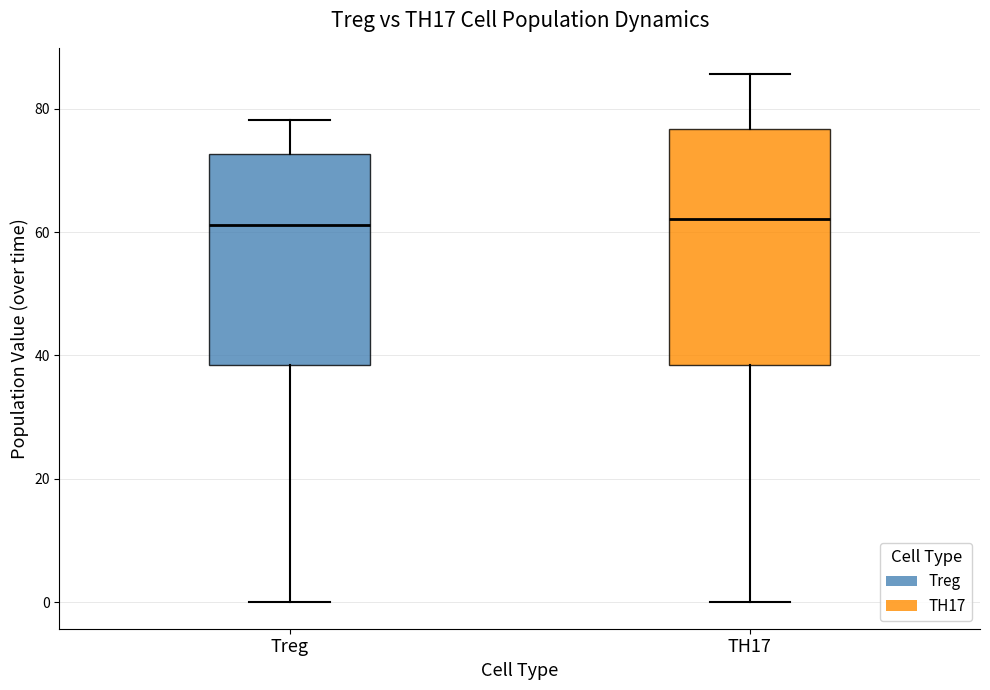

Comparing the boxes themselves (not the whiskers), which one is the tallest?

TH17